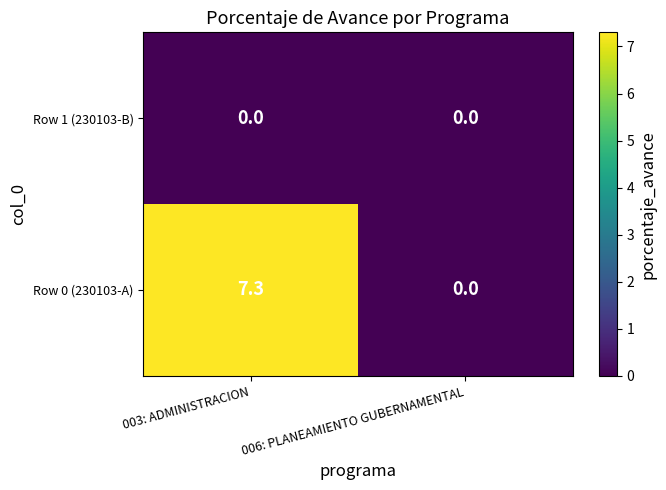

At which category is the sum across all series the highest?

003: ADMINISTRACION